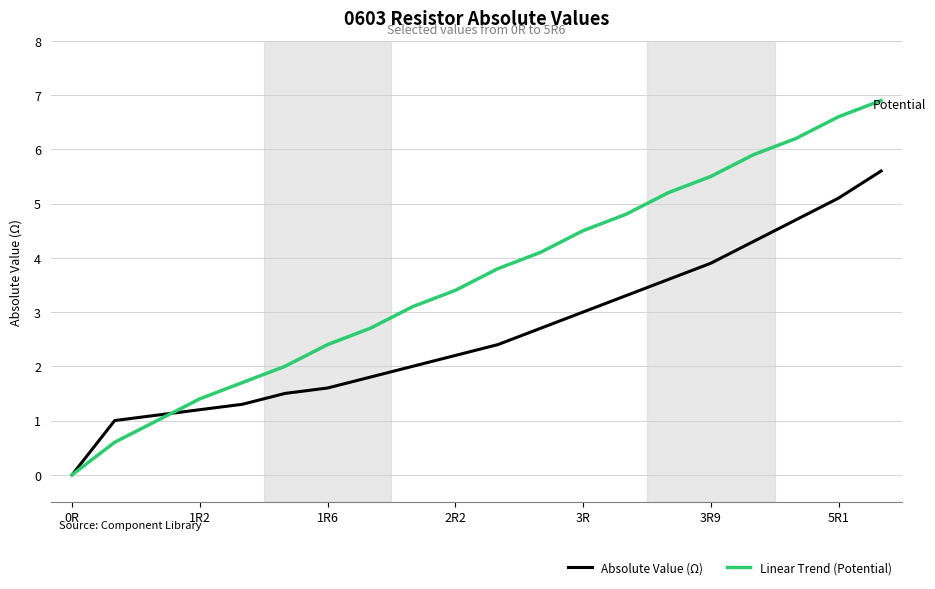

Which series has the largest range (max minus min)?

Linear Trend (Potential)